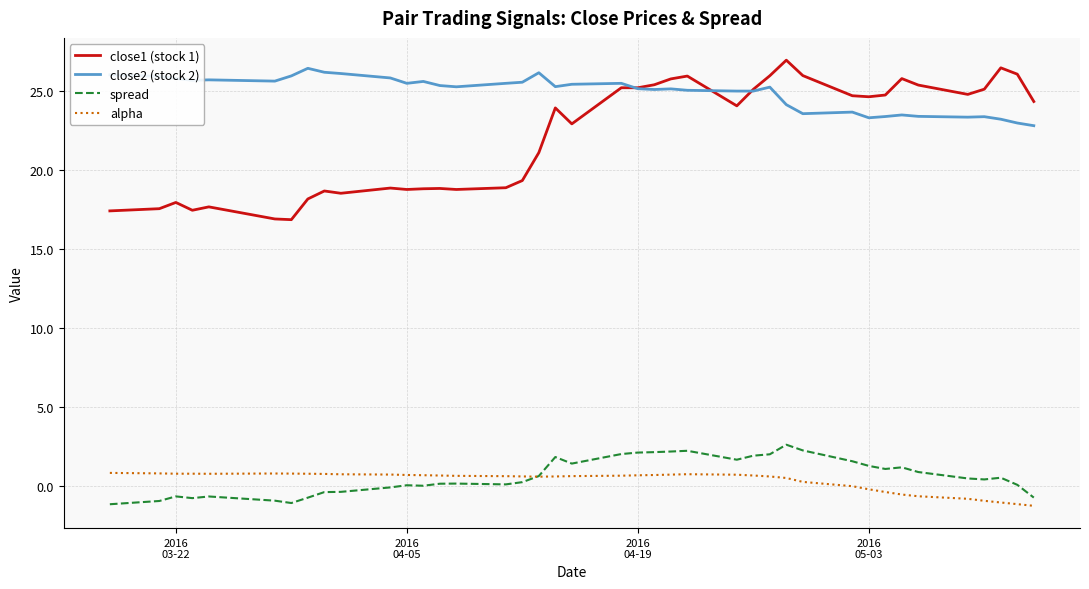

Which series has the largest total across all categories?

close2 (stock 2)